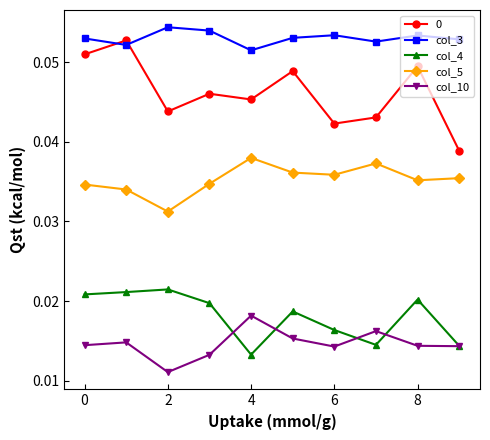

How many col_10 values are between 0 and 1?

10